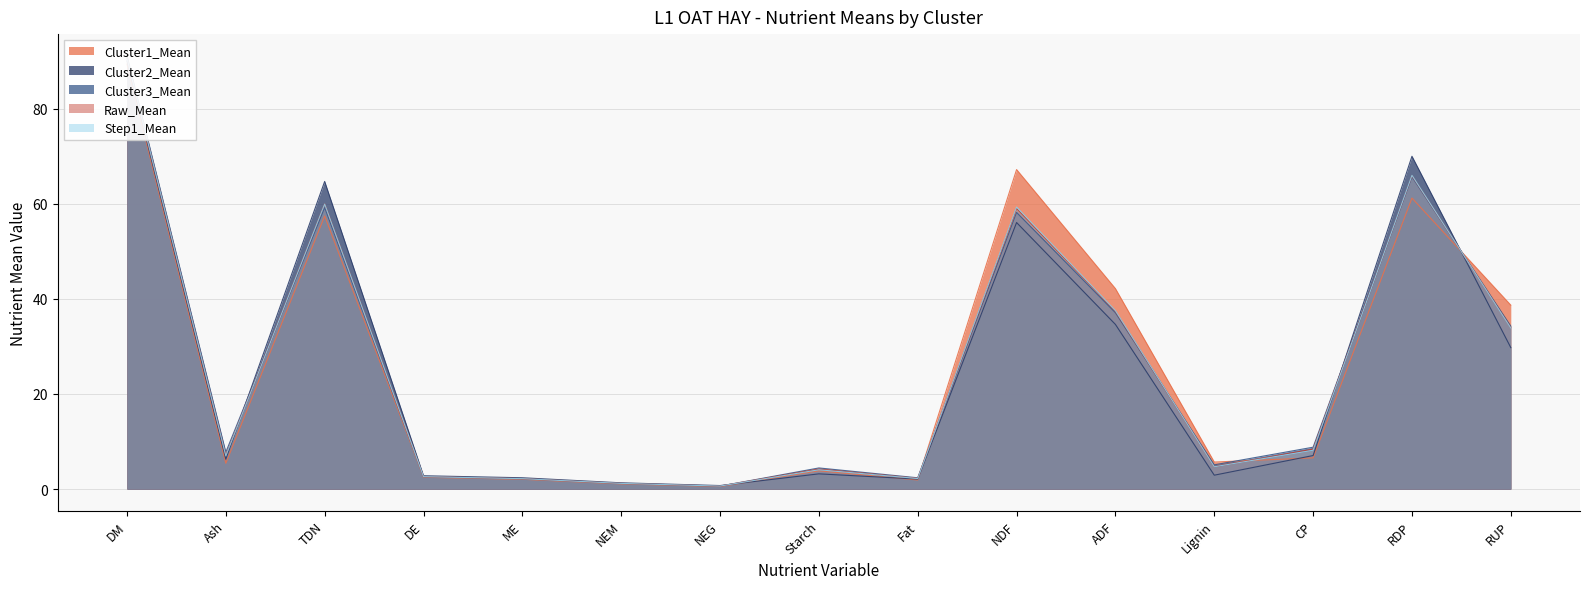

At which category is the sum across all series the highest?

DM